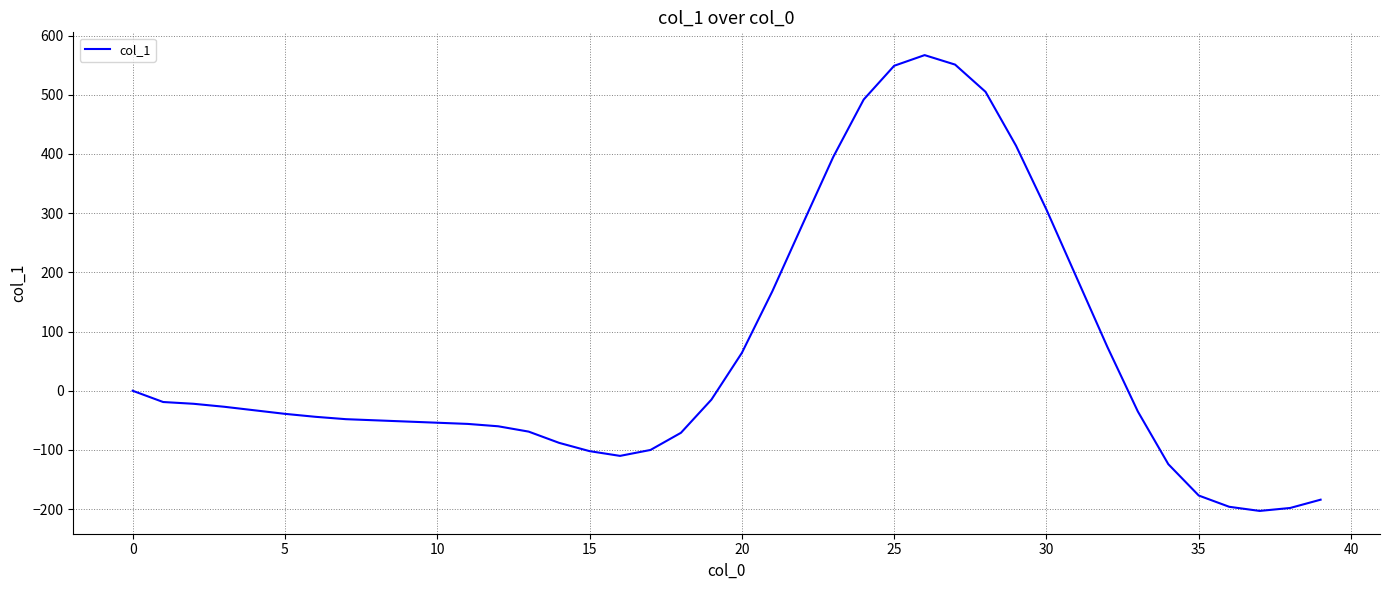

What is the minimum value shown in the chart?

-203